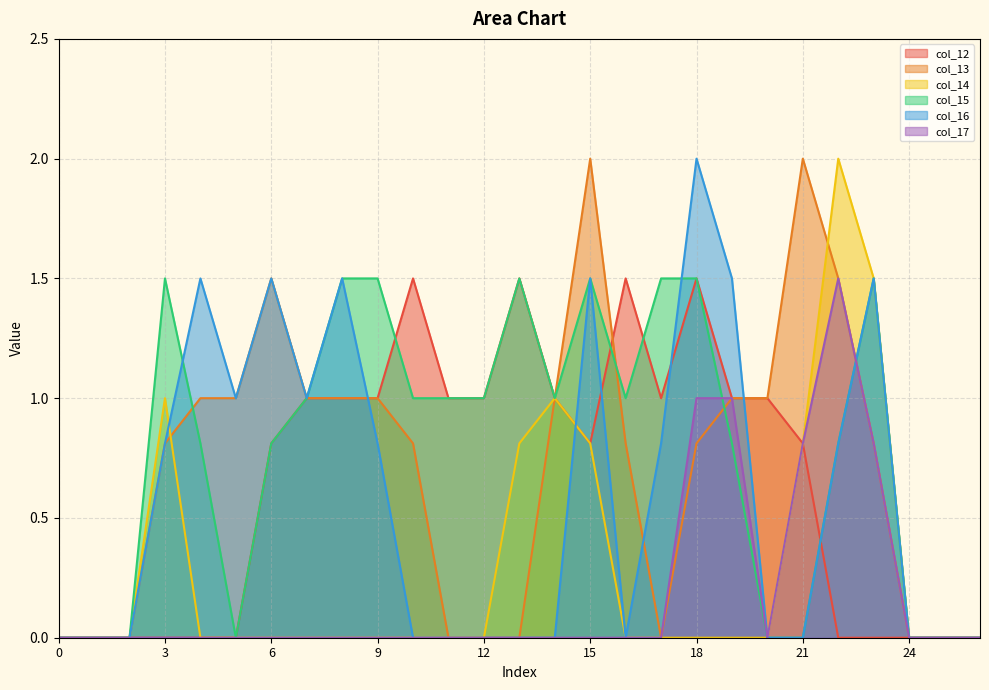

At which category is the sum across all series the highest?

18